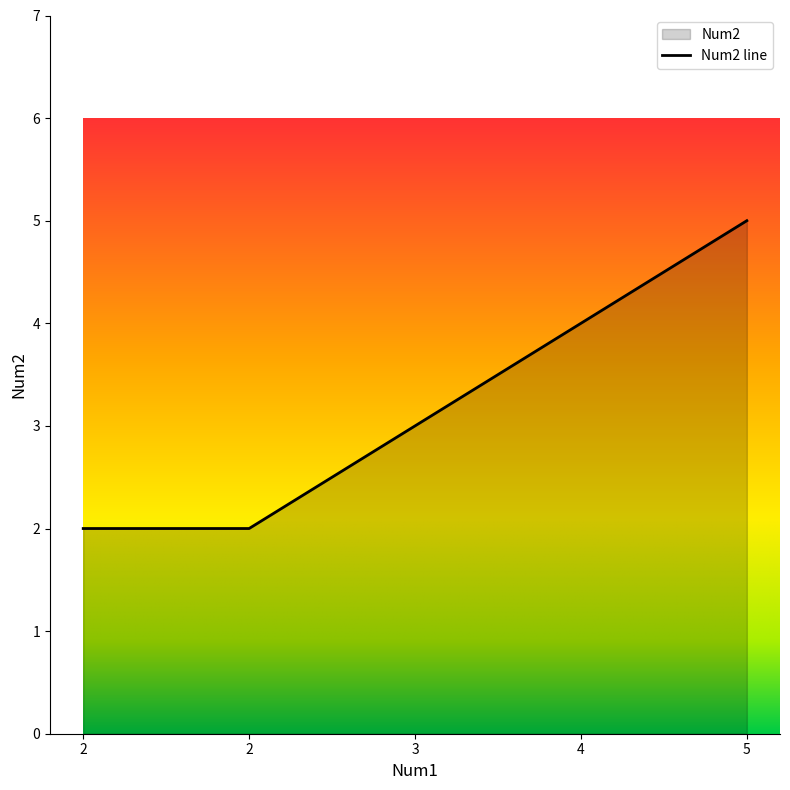

Where does the data first go above 3?

4